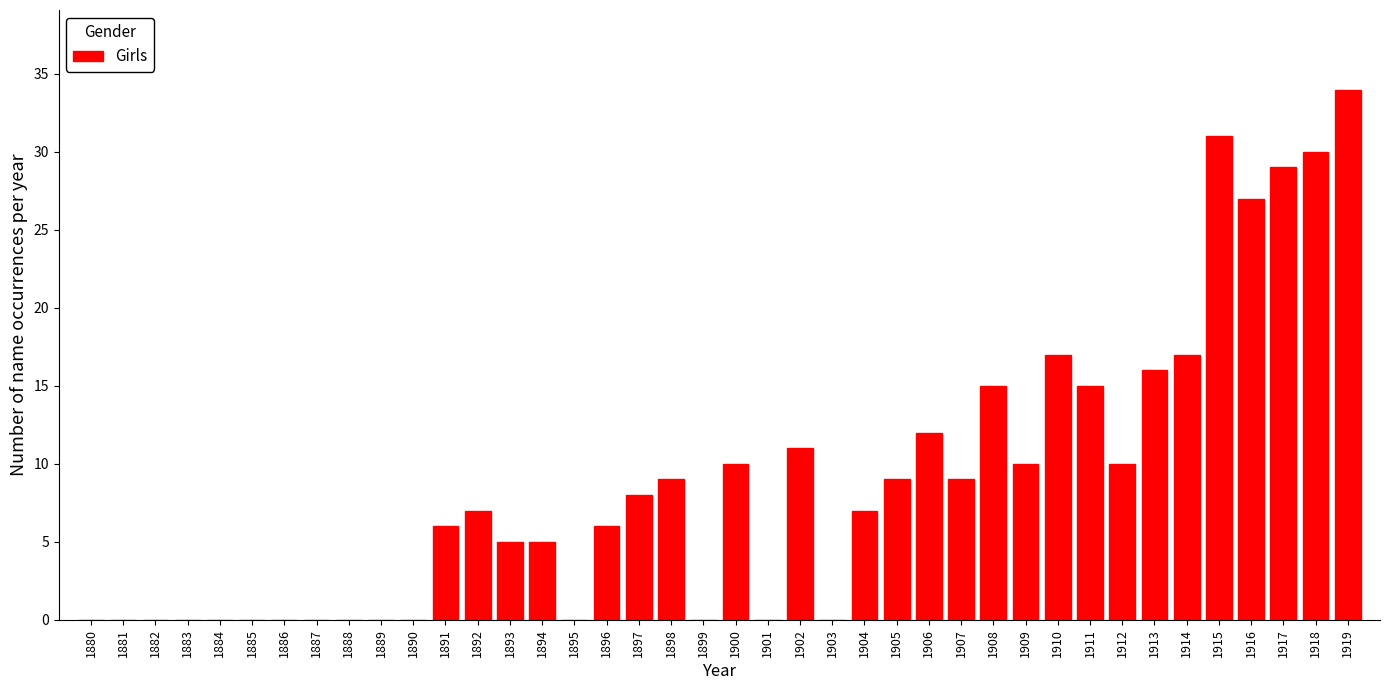

Approximately how many times larger is the value at 1914 compared to 1904?

2.4